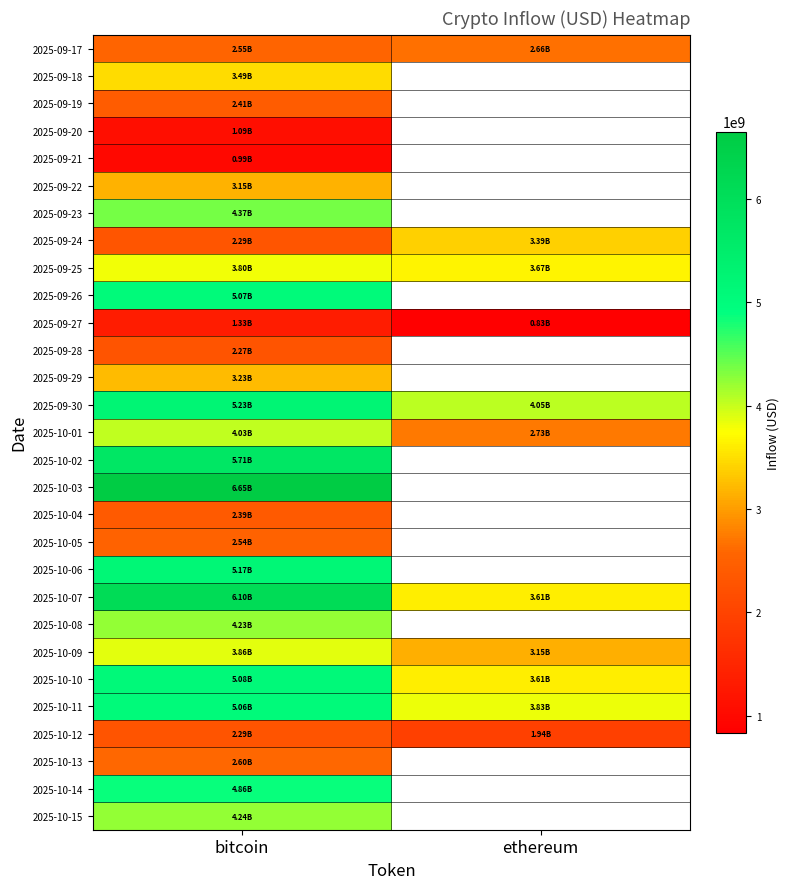

At which category does the chart reach its minimum across all series?

ethereum